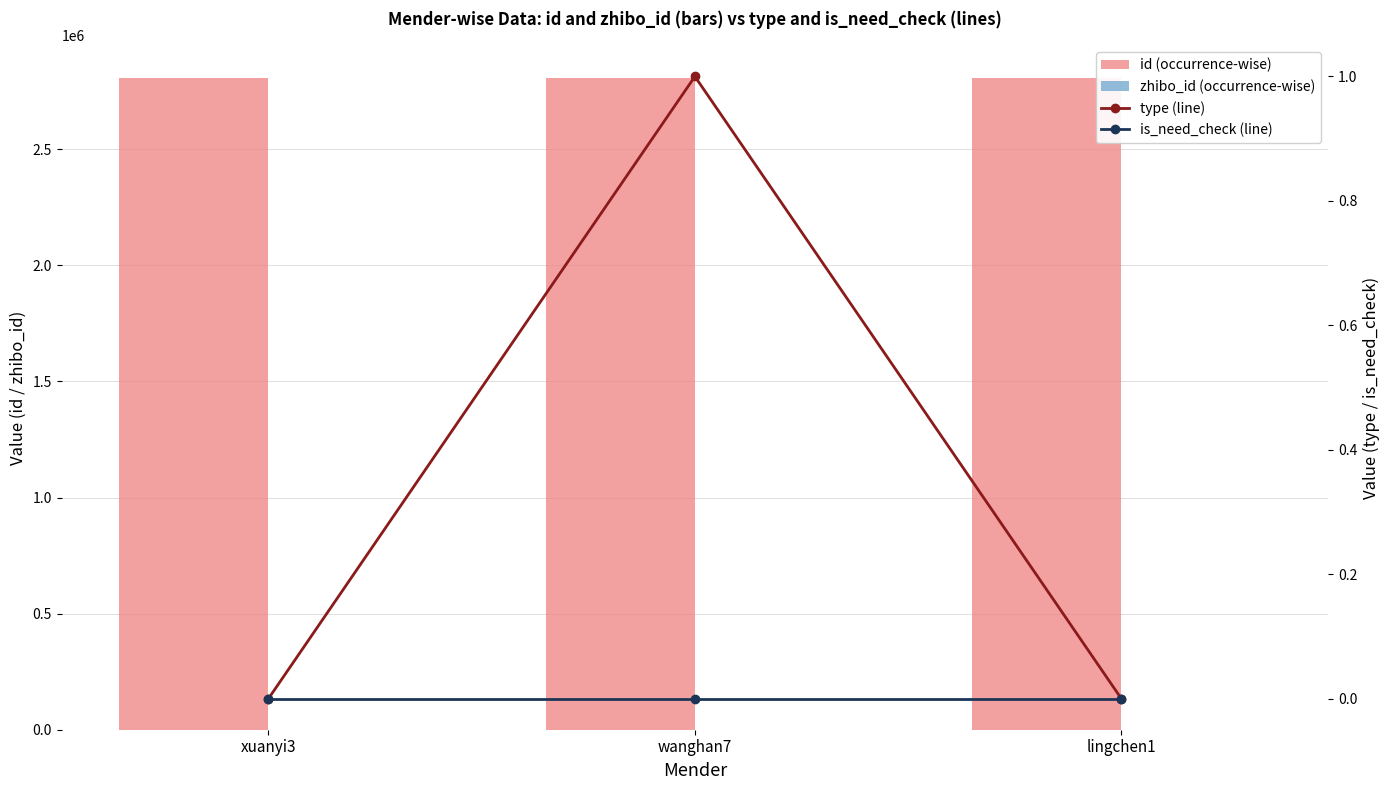

Reading left to right, transcribe all the data shown in this chart.

id (occurrence-wise): xuanyi3=2807003	wanghan7=2806992	lingchen1=2806978
zhibo_id (occurrence-wise): xuanyi3=152	wanghan7=152	lingchen1=152
type (line): xuanyi3=0	wanghan7=1	lingchen1=0
is_need_check (line): xuanyi3=0	wanghan7=0	lingchen1=0